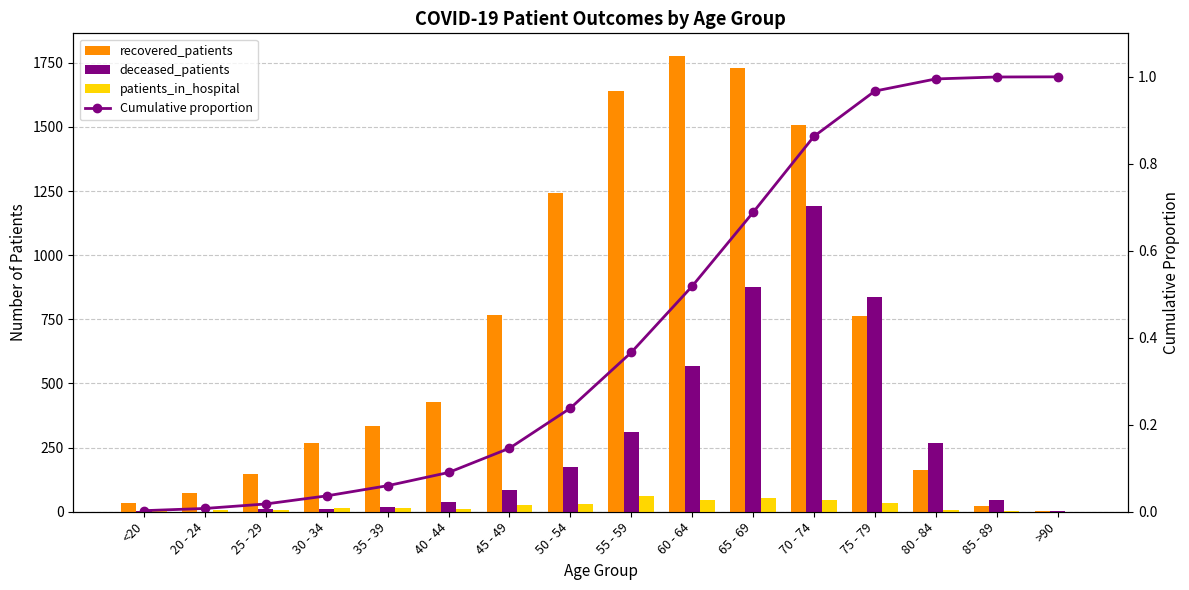

Are the bars grouped side by side (vs. stacked)?

Yes